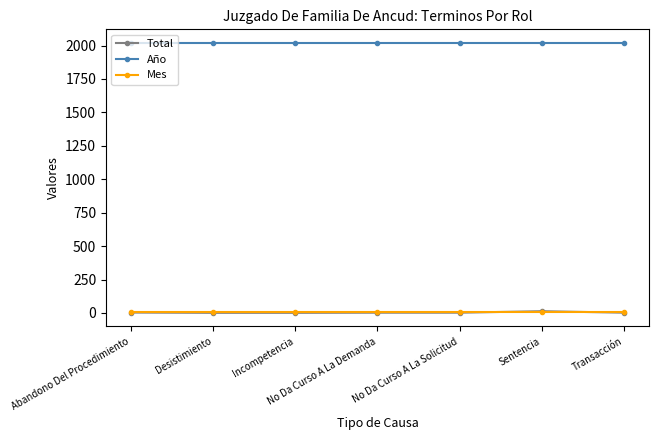

True or false: Total and Año intersect in this chart.

False